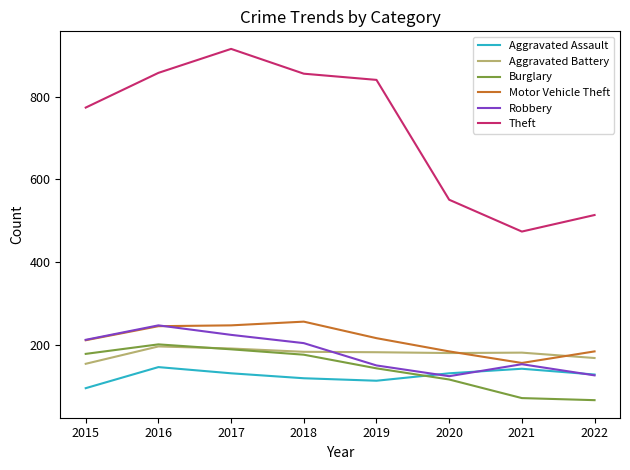

True or false: Burglary has a value of 143 at 2019.

True